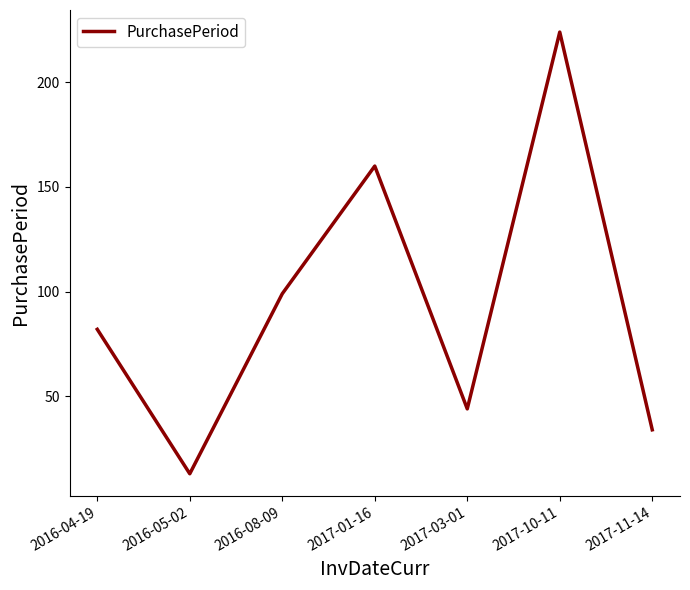

List the labels in order of value, smallest first.

2016-05-02, 2017-11-14, 2017-03-01, 2016-04-19, 2016-08-09, 2017-01-16, 2017-10-11